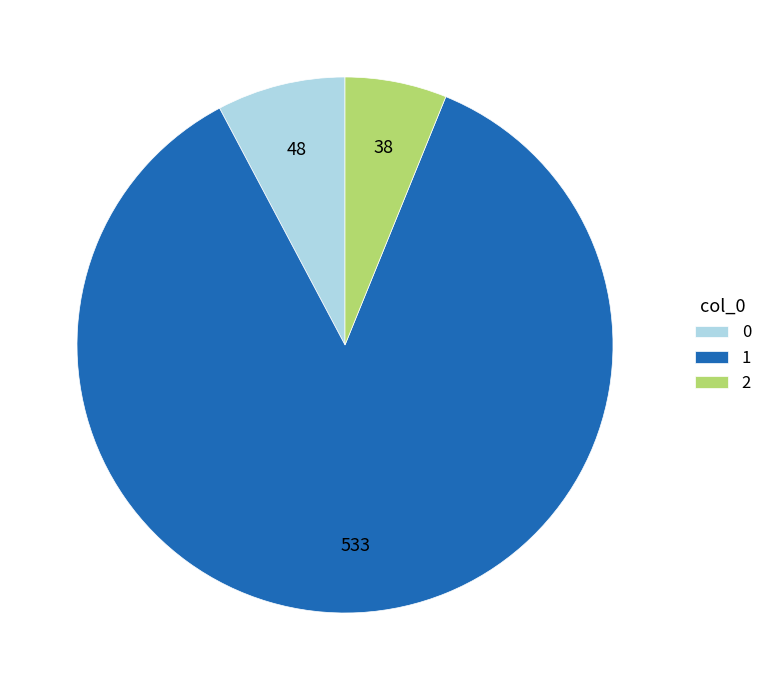

Approximately how many times larger is the value at 1 compared to 0?

11.1